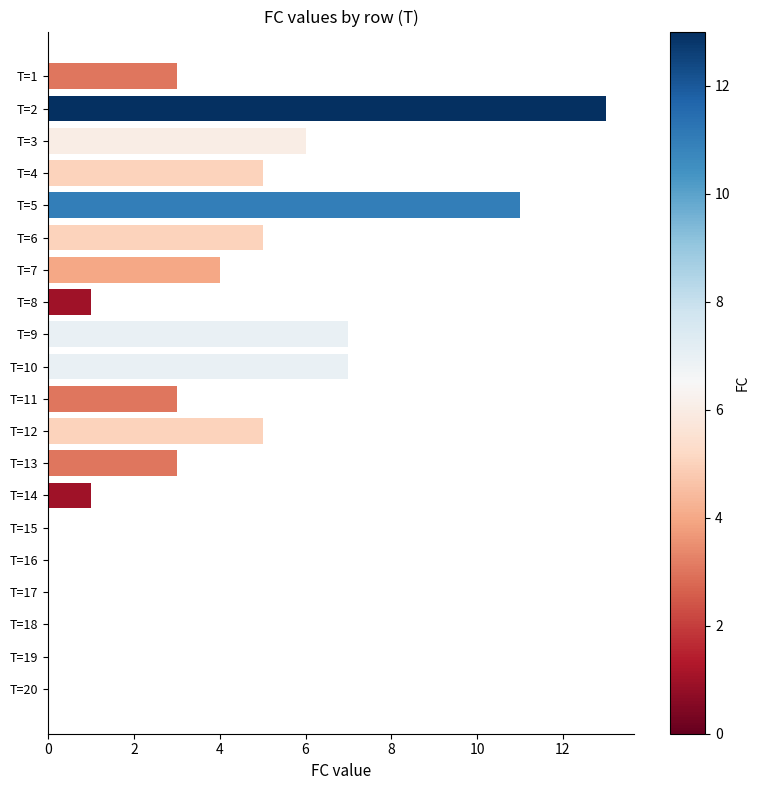

Reading top to bottom, transcribe all the data shown in this chart.

T=1=3	T=2=13	T=3=6	T=4=5	T=5=11	T=6=5	T=7=4	T=8=1	T=9=7	T=10=7	T=11=3	T=12=5	T=13=3	T=14=1	T=15=0	T=16=0	T=17=0	T=18=0	T=19=0	T=20=0